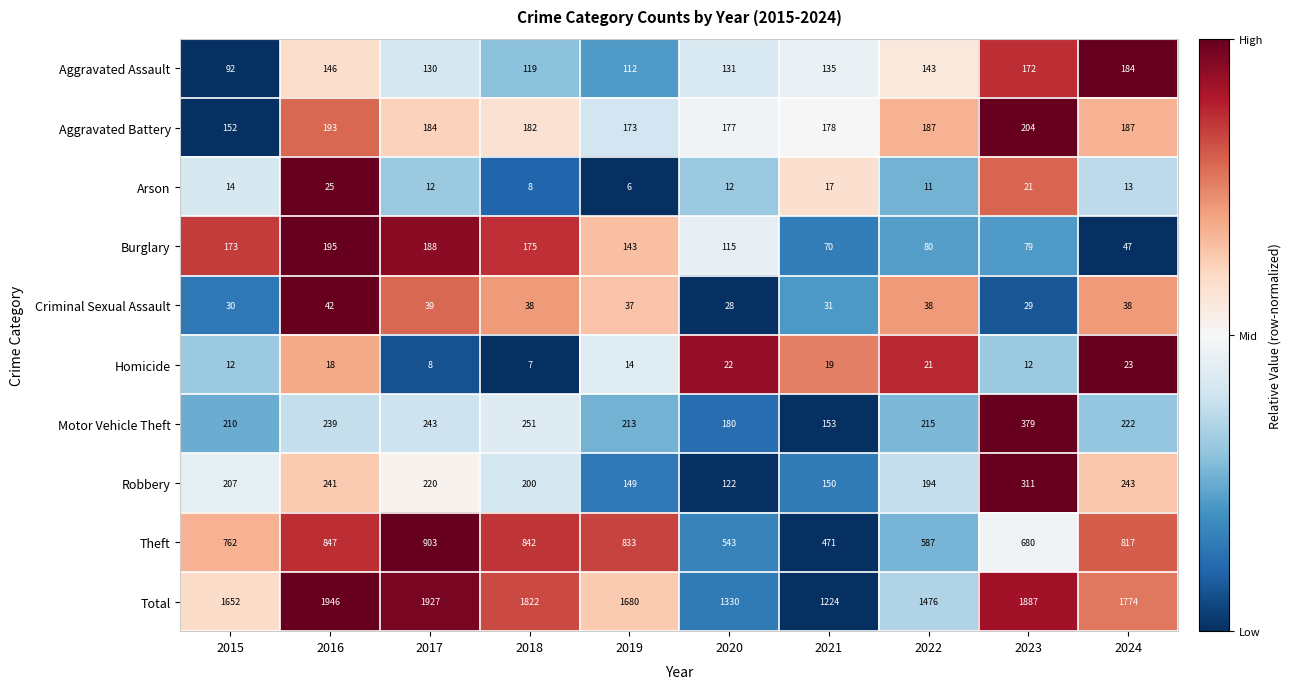

At which category is the sum across all series the highest?

2016